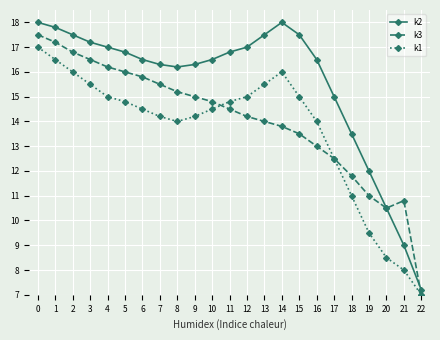

Which category has the lowest value in the k2 series?

22